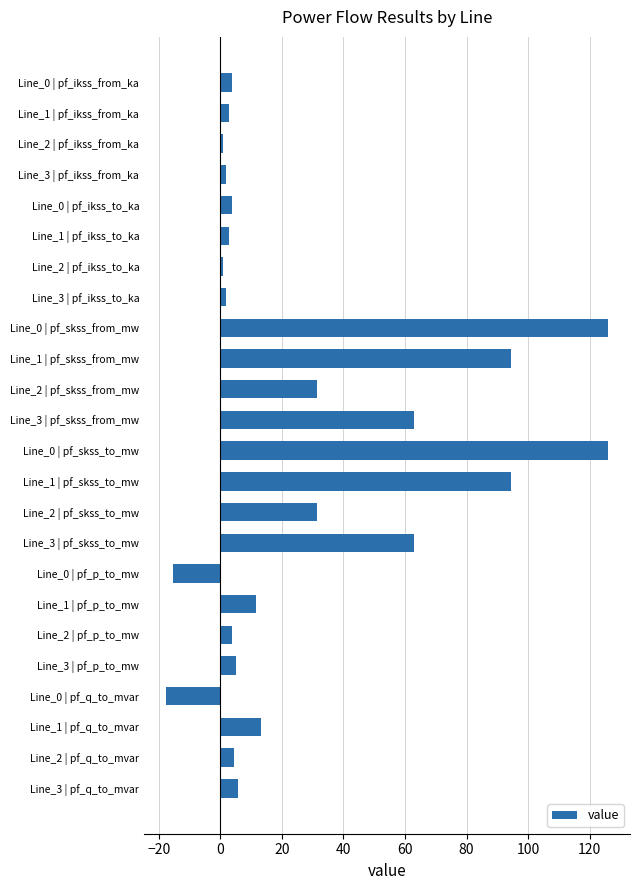

Which category has the lowest value across all series?

Line_0 | pf_q_to_mvar